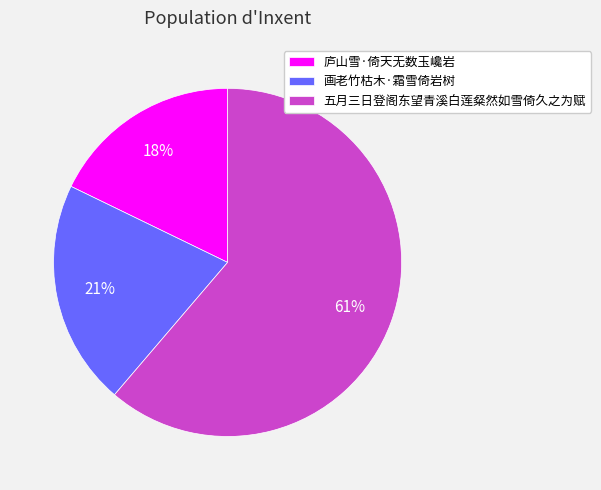

Is the sum of 五月三日登阁东望青溪白莲粲然如雪倚久之为赋 and 庐山雪·倚天无数玉巉岩 greater than half?

Yes